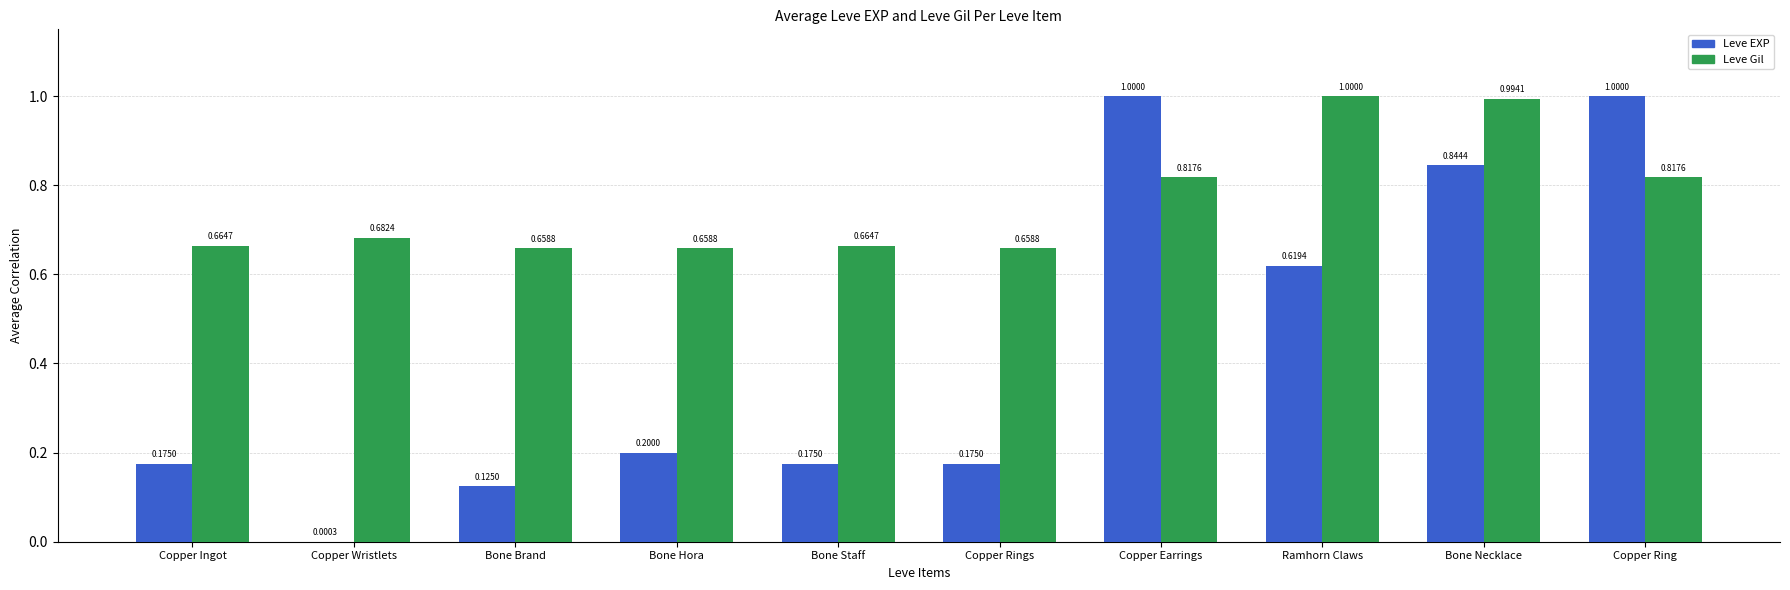

Which series has the largest total across all categories?

Leve Gil